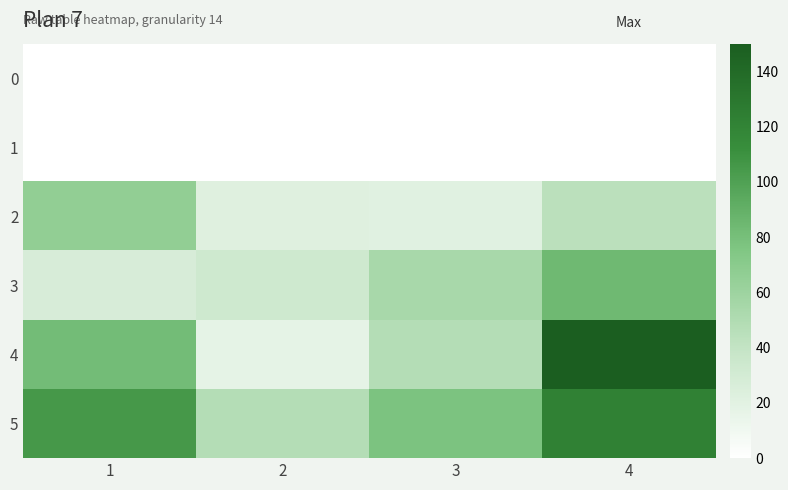

List the series in order of their peak value, lowest first.

0, 1, 2, 3, 5, 4